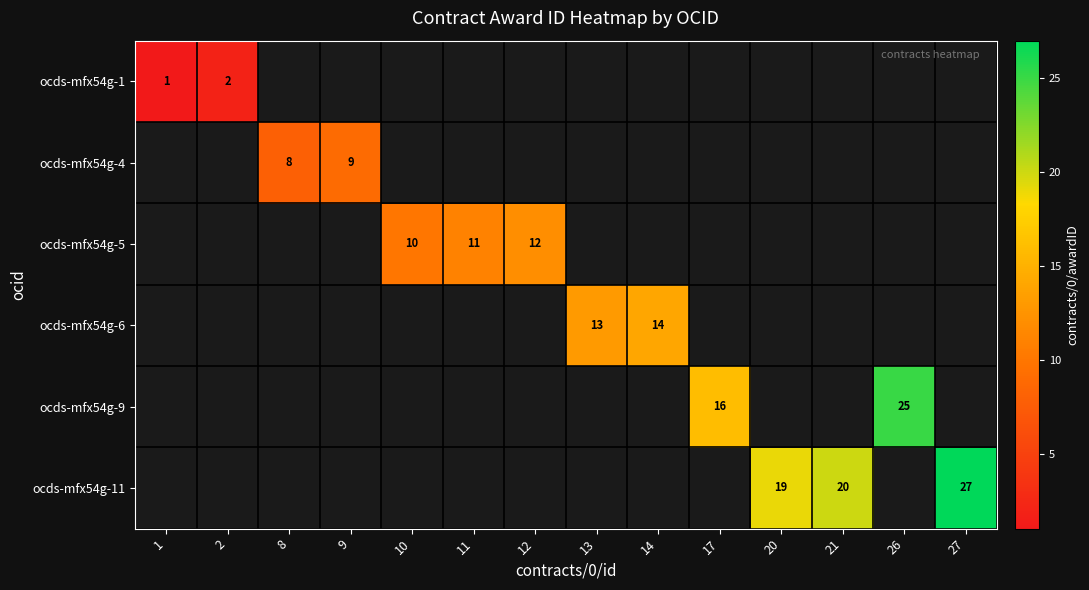

True or false: ocds-mfx54g-4 has a value of 12 at 9.

False